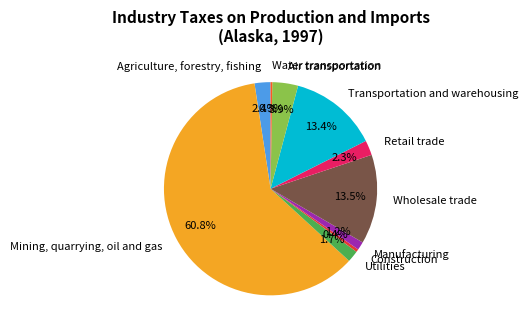

What is the largest slice in the pie chart?

Mining, quarrying, oil and gas